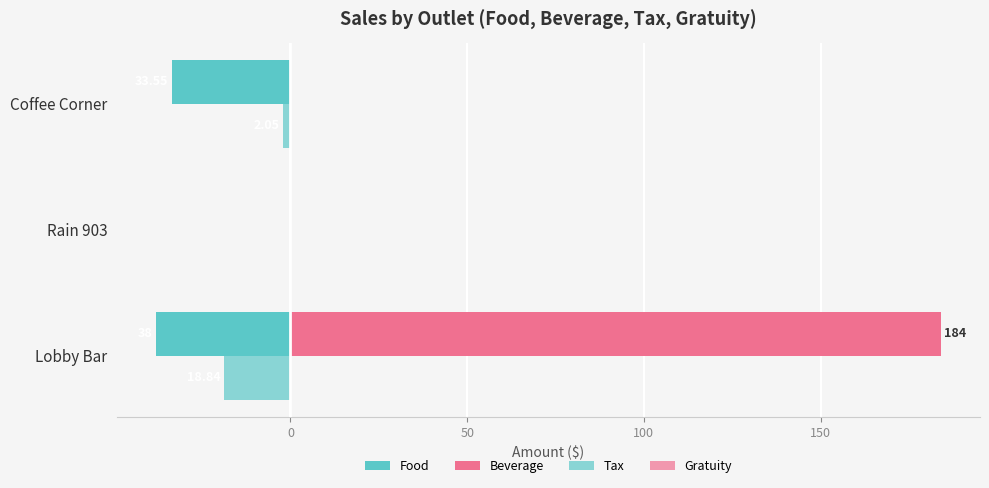

Does the chart contain any negative values?

Yes